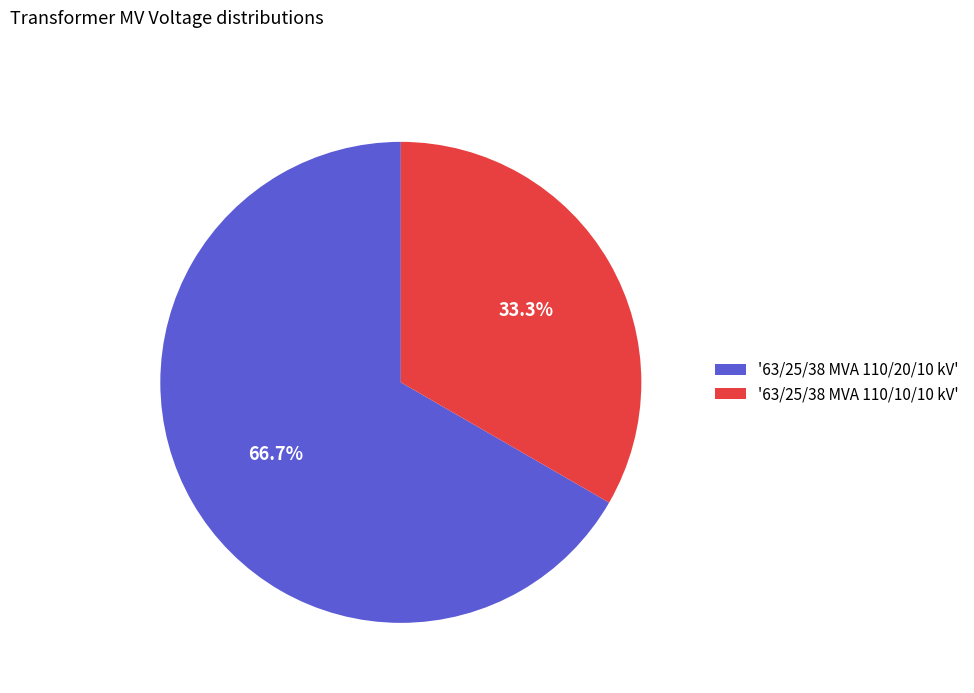

Which slice is the largest?

'63/25/38 MVA 110/20/10 kV'